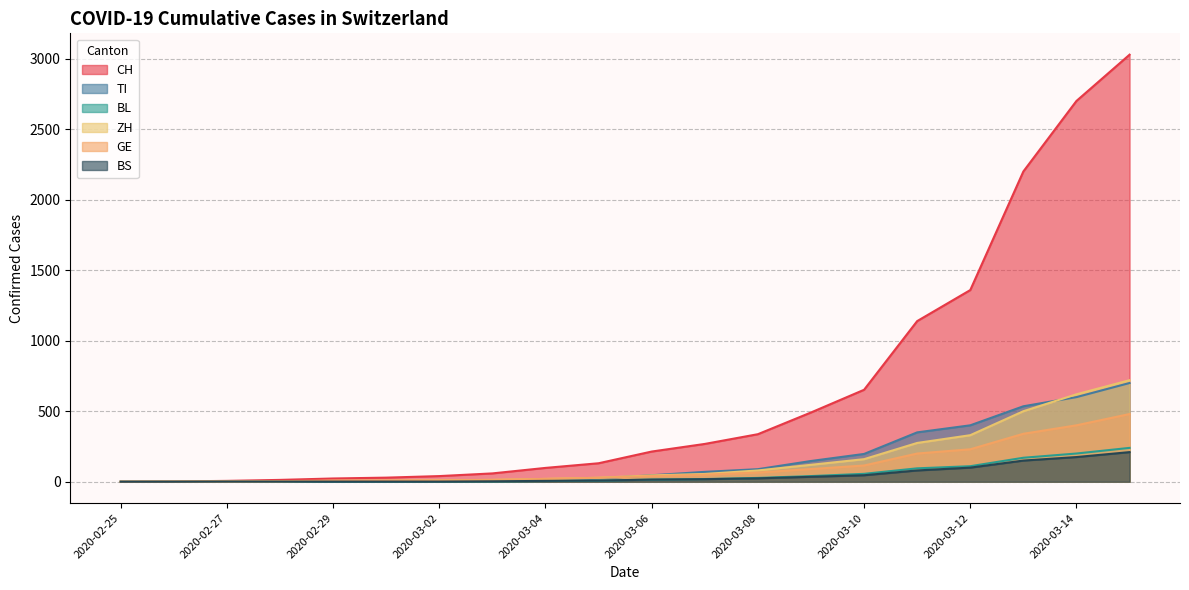

How many lines are shown in the chart?

6